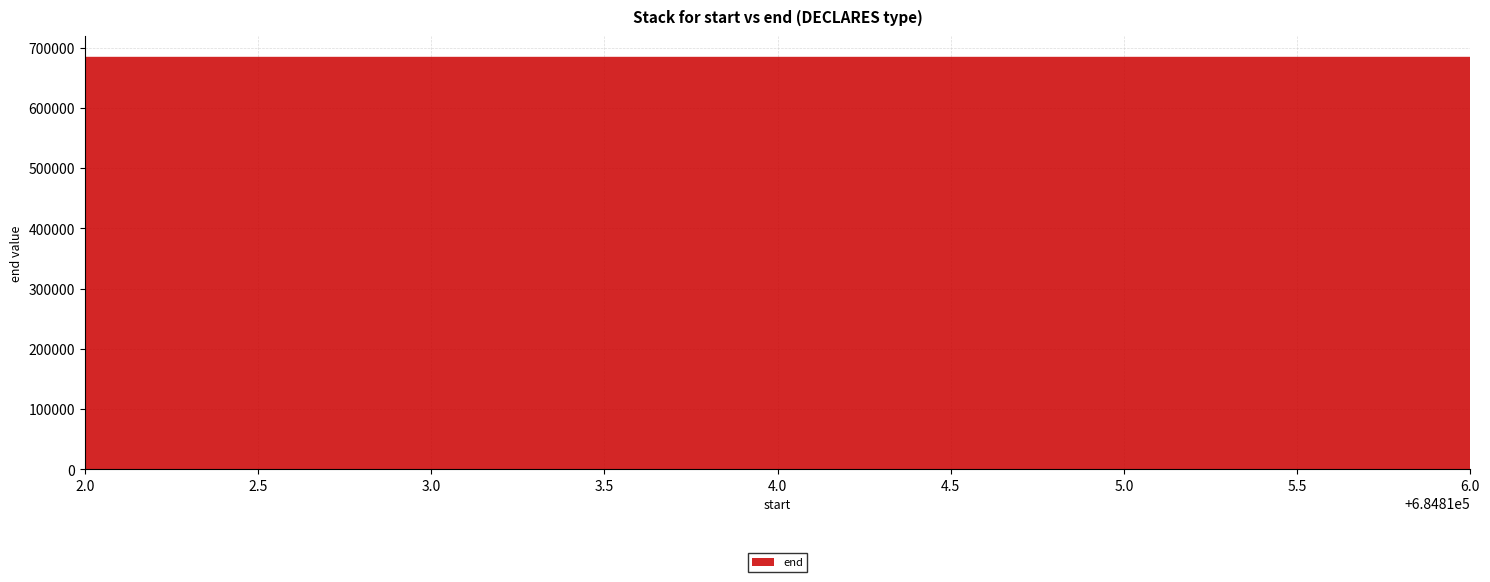

What is the maximum value shown in the chart?

684817